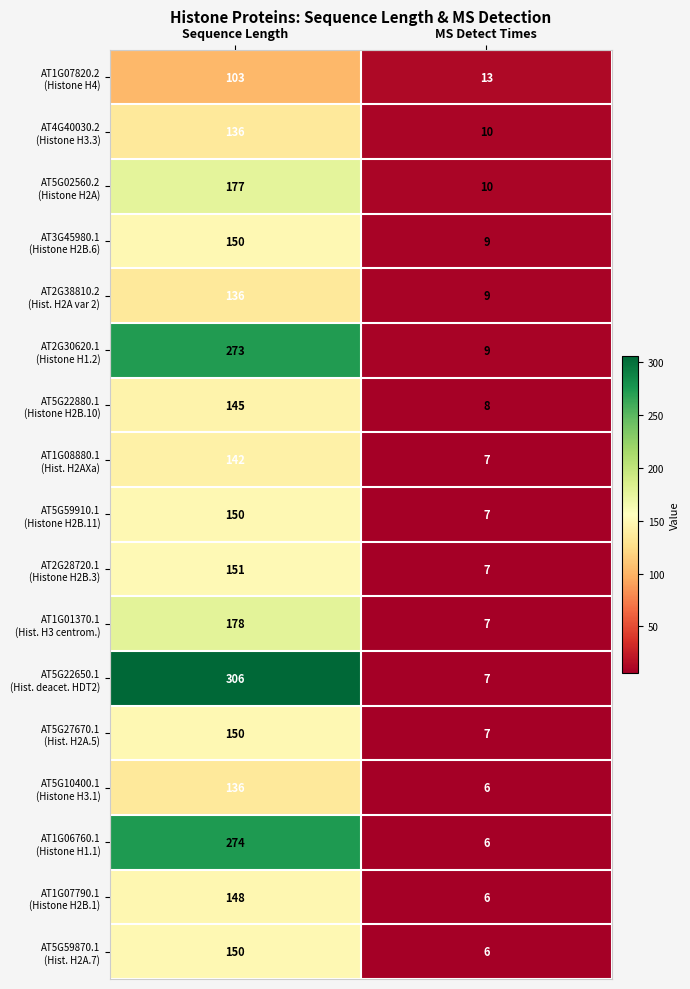

What is the difference between the highest and lowest values at MS Detect Times?

7